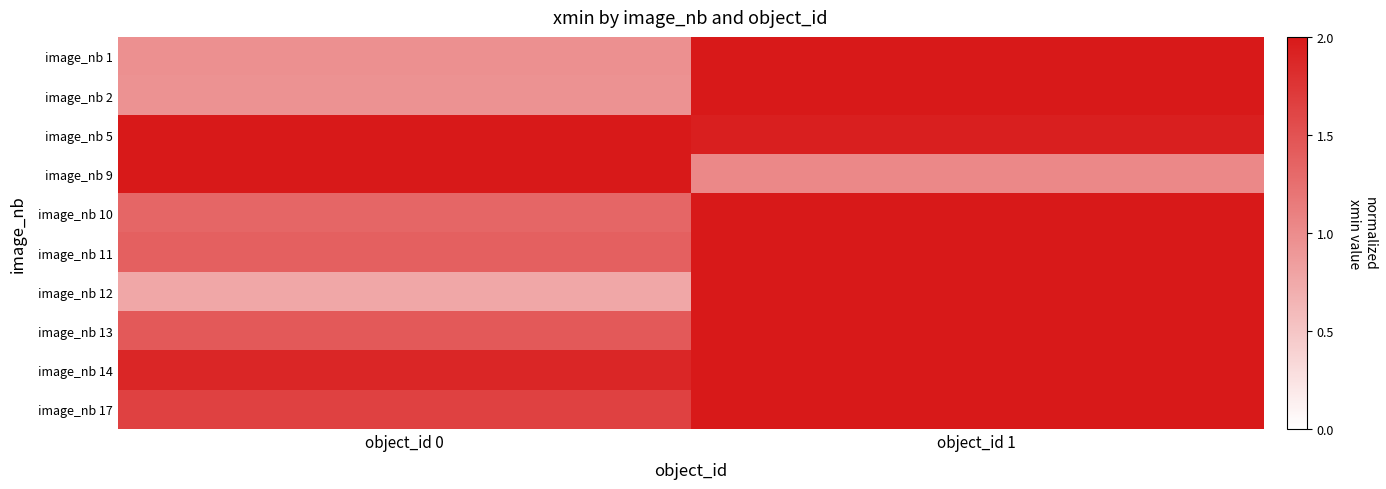

Reading right to left, transcribe all the data shown in this chart.

image_nb 1: object_id 1=2.0	object_id 0=1.0
image_nb 2: object_id 1=2.0	object_id 0=0.9
image_nb 5: object_id 1=1.9	object_id 0=2.0
image_nb 9: object_id 1=1.0	object_id 0=2.0
image_nb 10: object_id 1=2.0	object_id 0=1.3
image_nb 11: object_id 1=2.0	object_id 0=1.4
image_nb 12: object_id 1=2.0	object_id 0=0.8
image_nb 13: object_id 1=2.0	object_id 0=1.4
image_nb 14: object_id 1=2.0	object_id 0=1.9
image_nb 17: object_id 1=2.0	object_id 0=1.7